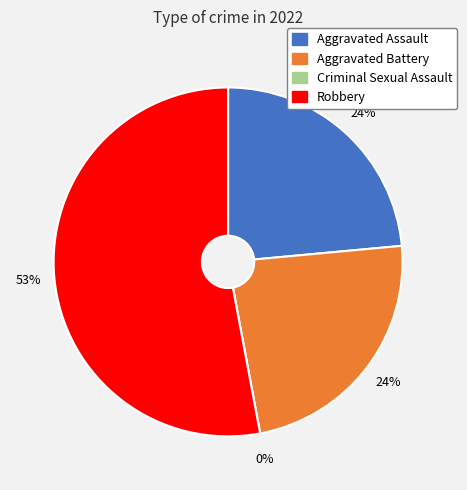

How many segments does this pie chart have?

4